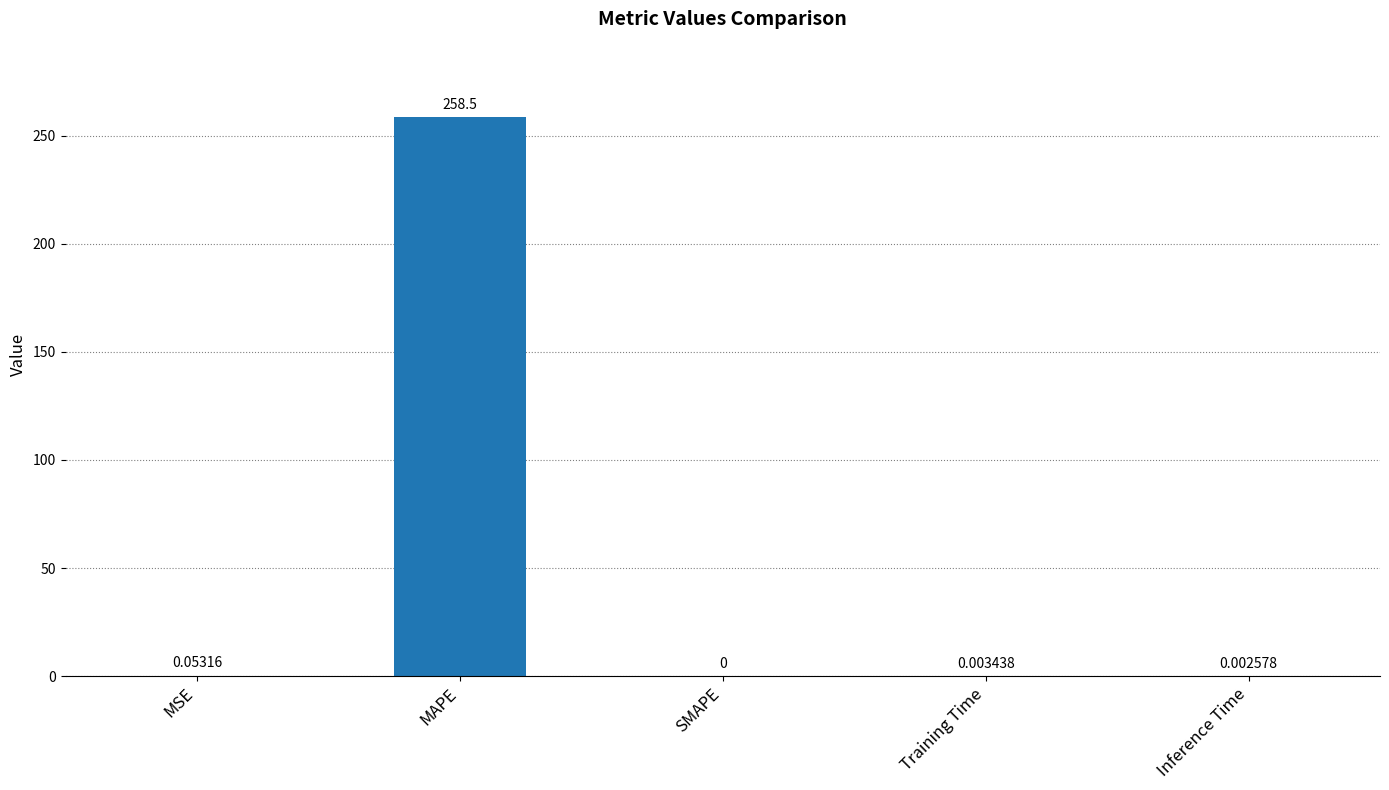

What is the maximum value shown in the chart?

258.5